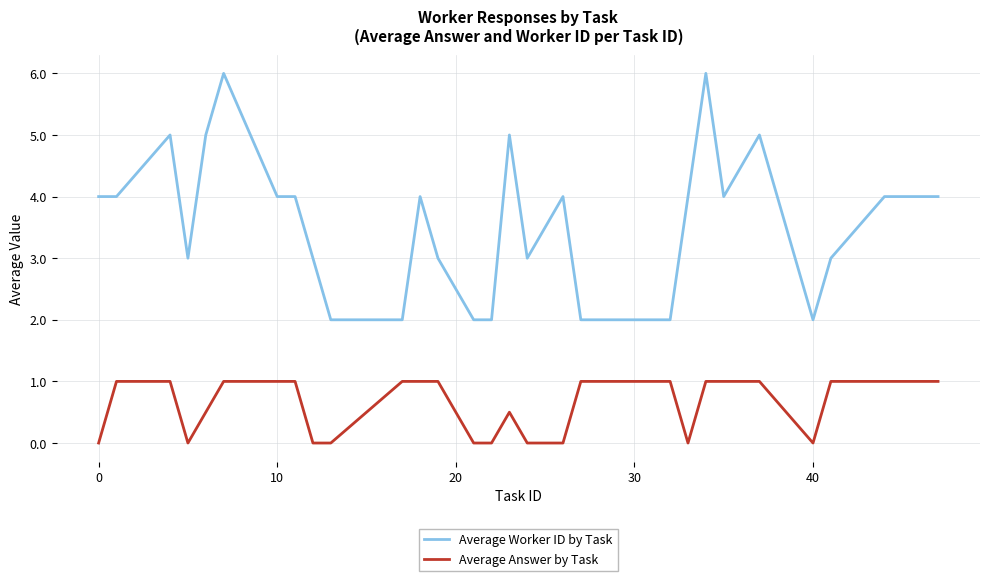

Which series has the largest total across all categories?

Average Worker ID by Task